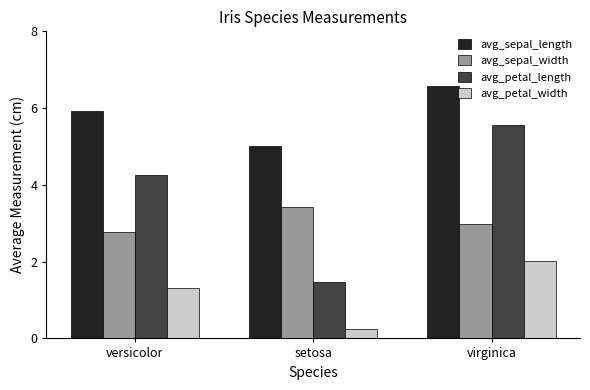

Which series has the widest spread of values?

avg_petal_length